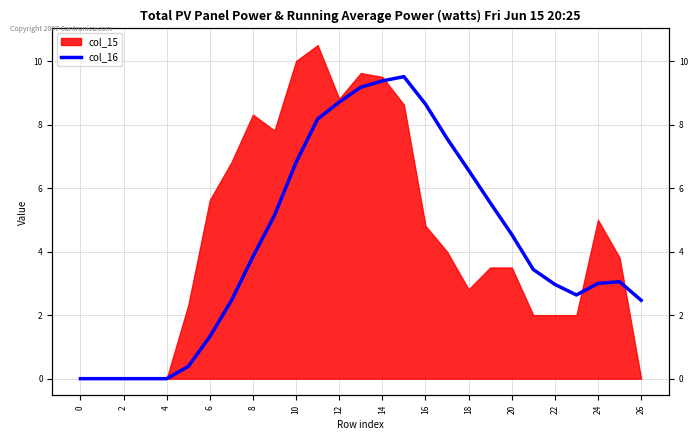

The chart shows a value of 4.2 at 22. True or false?

False